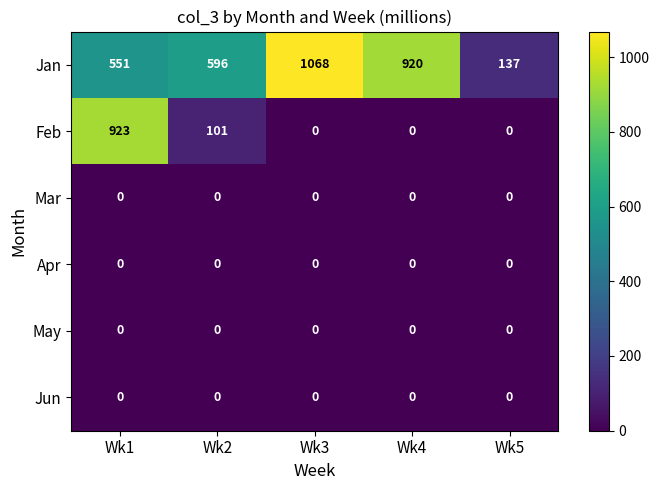

Reading left to right, transcribe all the data shown in this chart.

Jan: 551	596	1068	920	137
Feb: 923	101	0	0	0
Mar: 0	0	0	0	0
Apr: 0	0	0	0	0
May: 0	0	0	0	0
Jun: 0	0	0	0	0